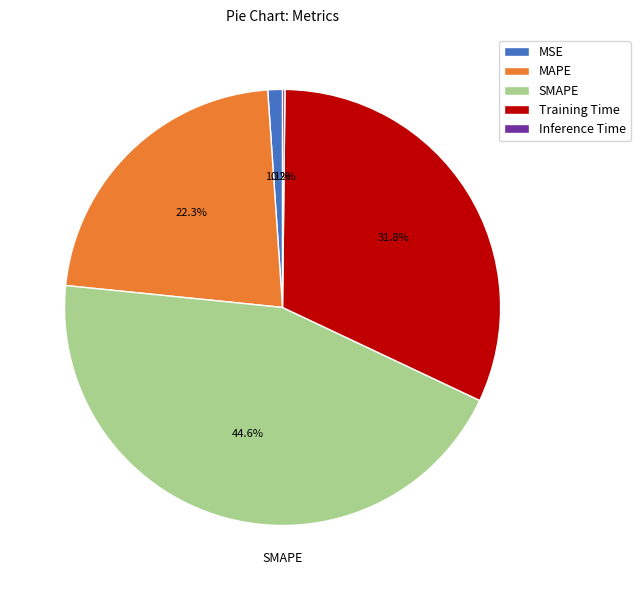

What percentage is NOT represented by MSE?

98.9%